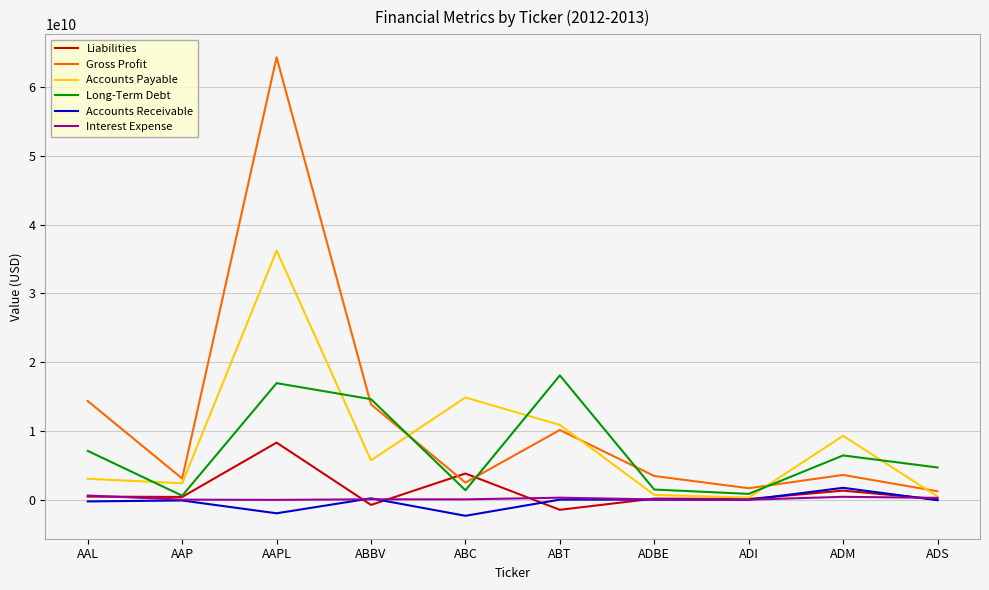

Which series changed the most between ABT and ADS?

Long-Term Debt